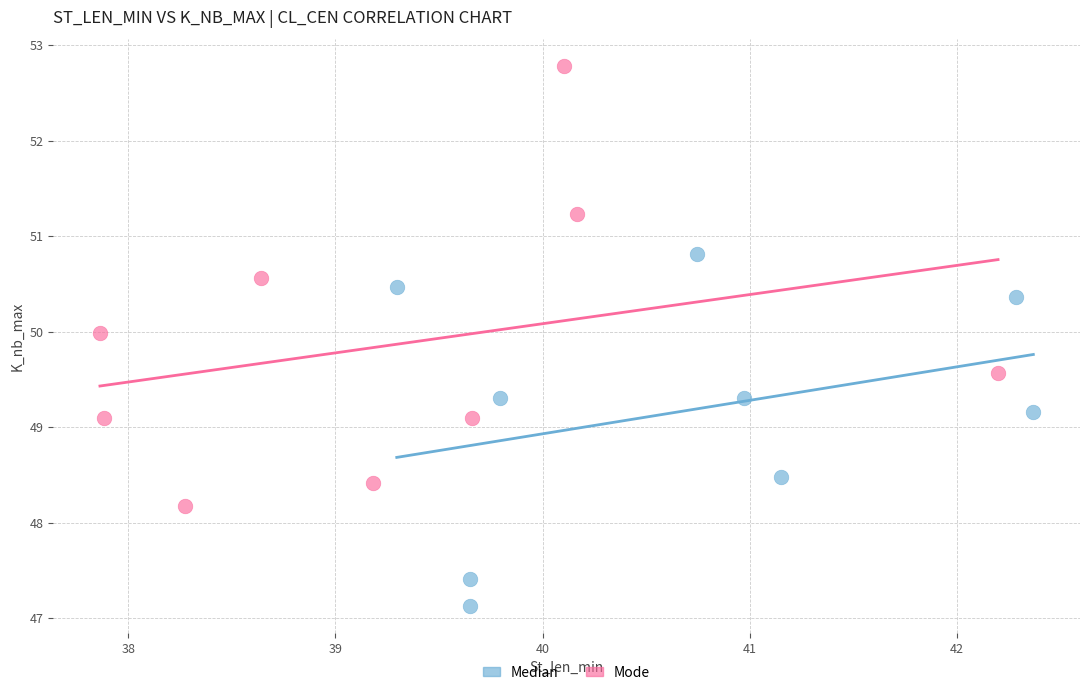

Which series contains the lowest Y value?

Median